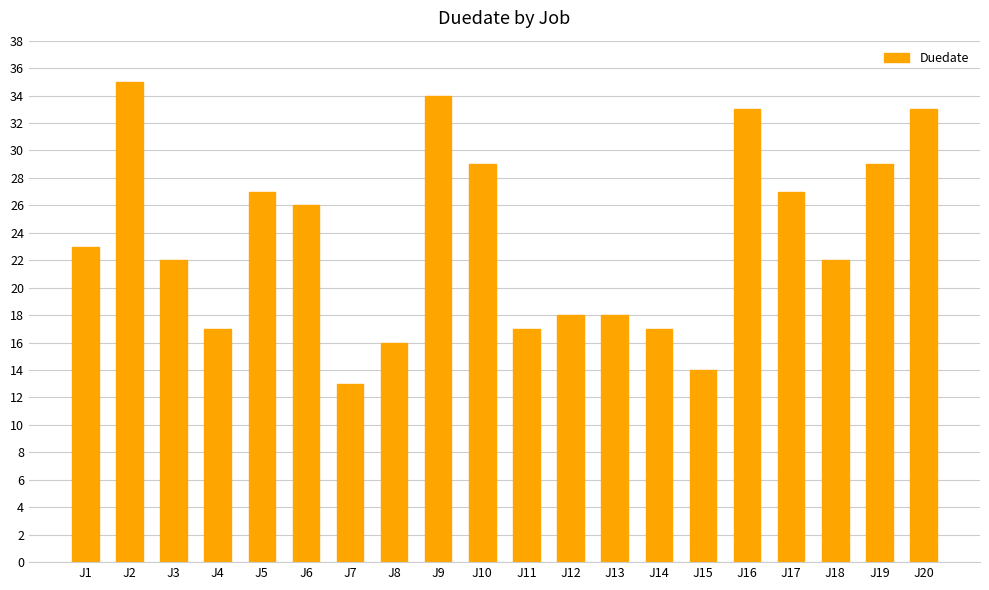

What is the change in value from J4 to J10?

+12